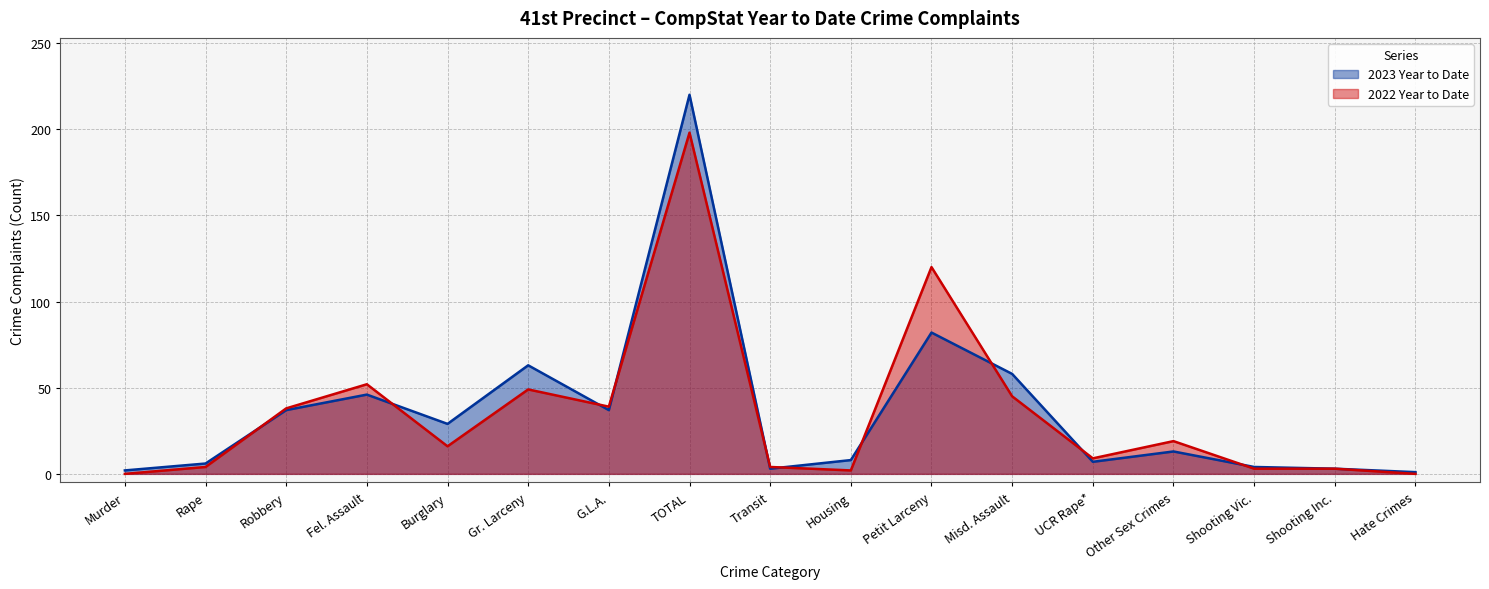

After their last crossing, which series has the higher values: 2022 Year to Date or 2023 Year to Date?

2023 Year to Date